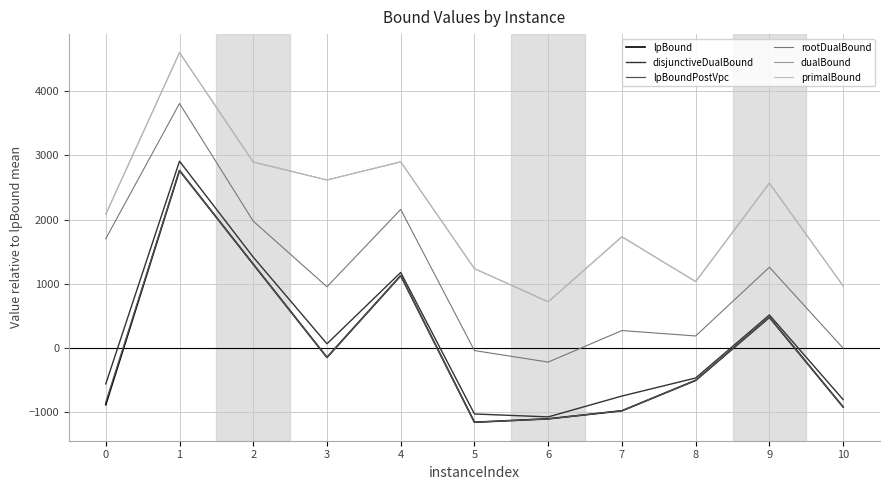

True or false: disjunctiveDualBound and primalBound intersect in this chart.

False